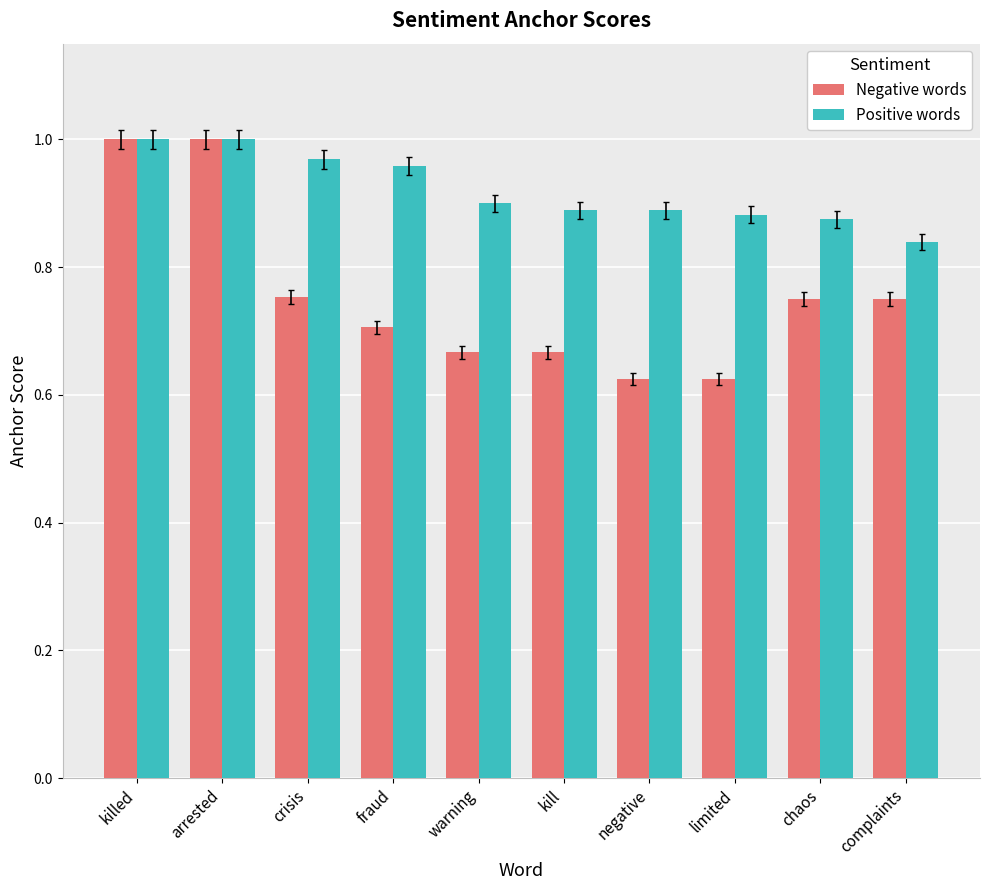

How many bars are there in each group?

2